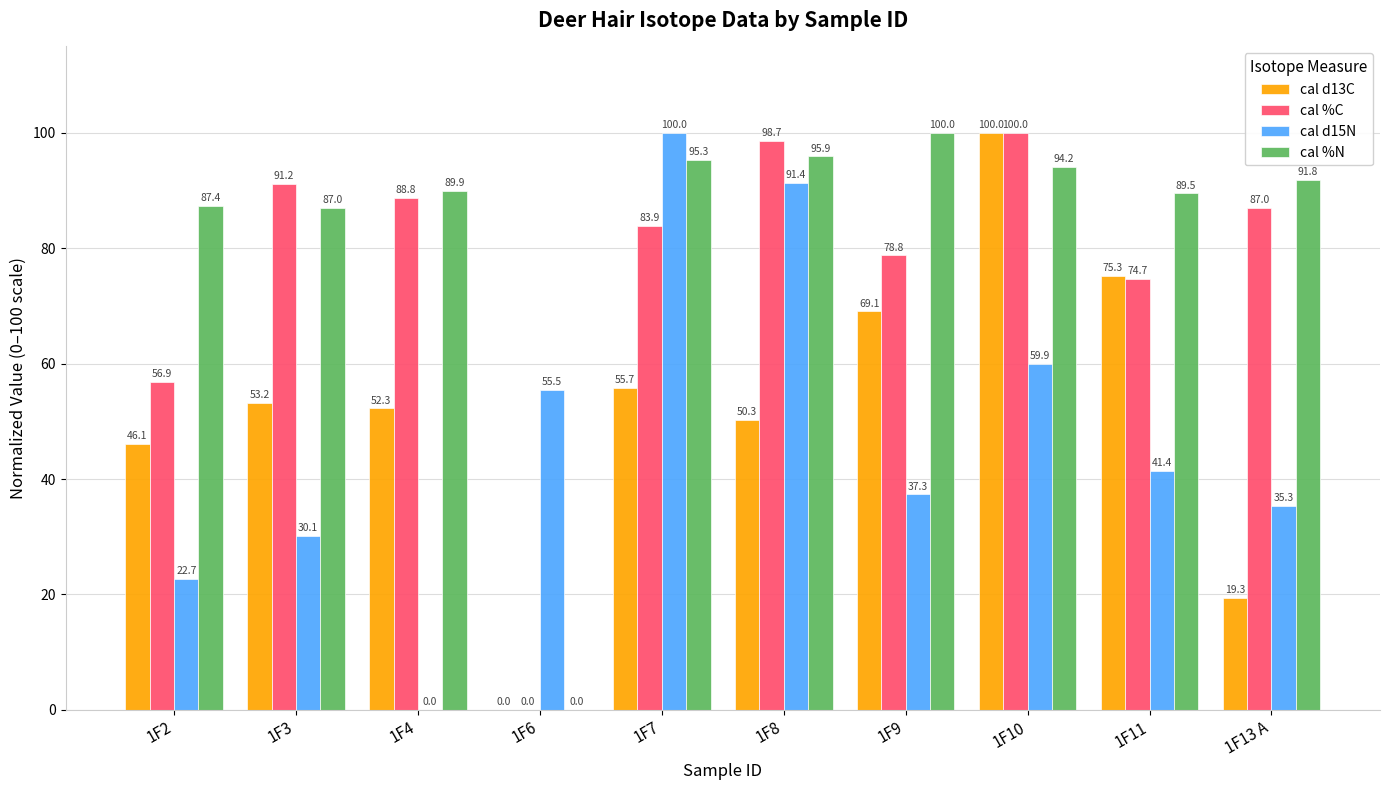

How many data points in cal d15N are above 41?

5